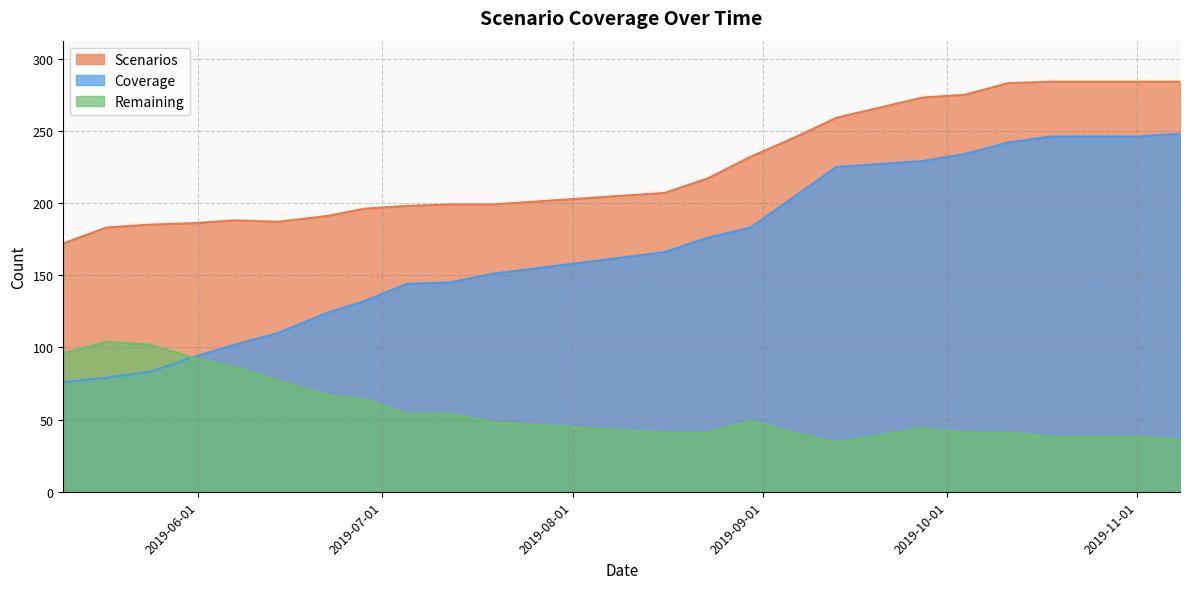

True or false: Remaining and Scenarios cross at least once.

False